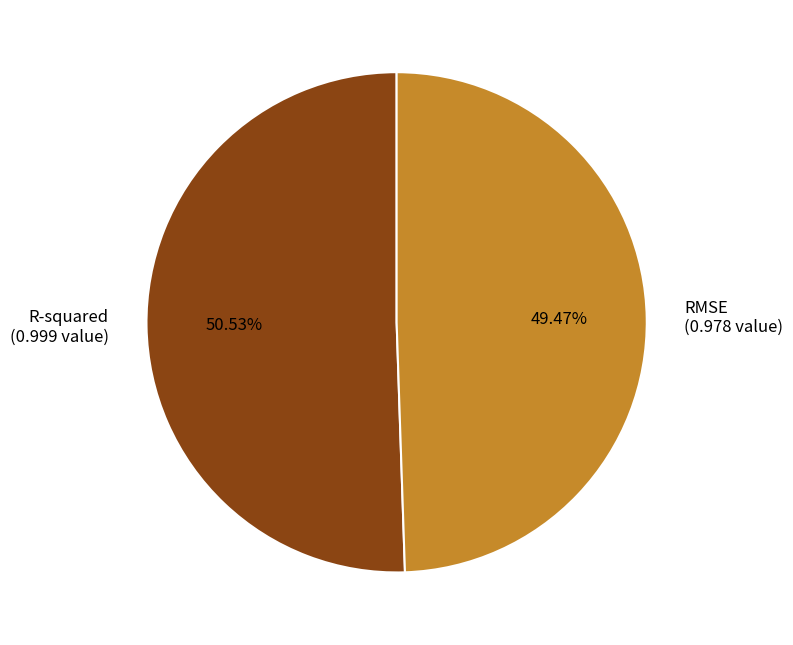

Is the sum of R-squared and RMSE greater than half?

Yes